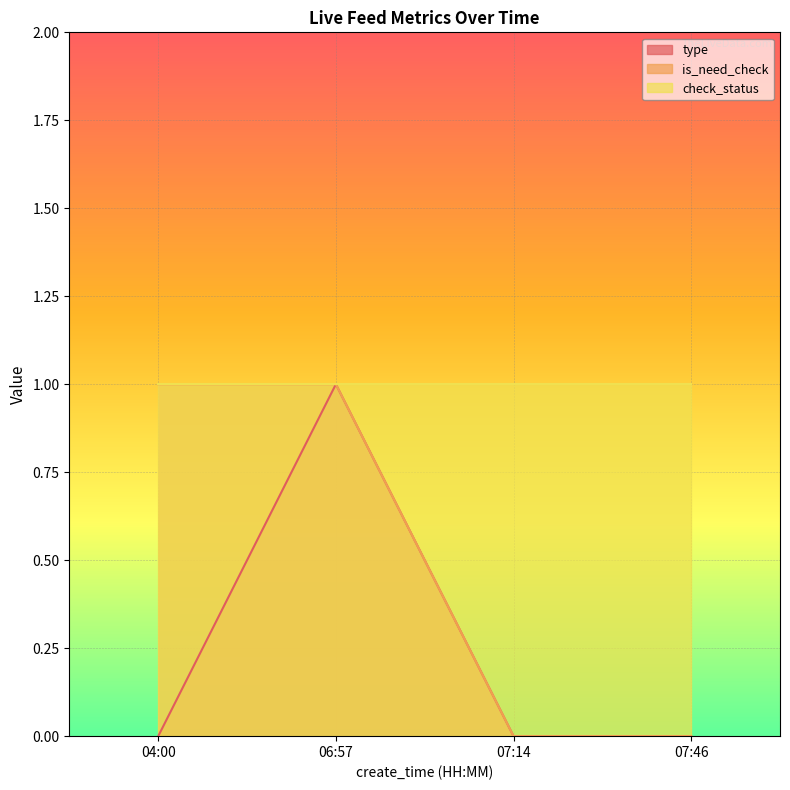

What is the sum of all type values?

1